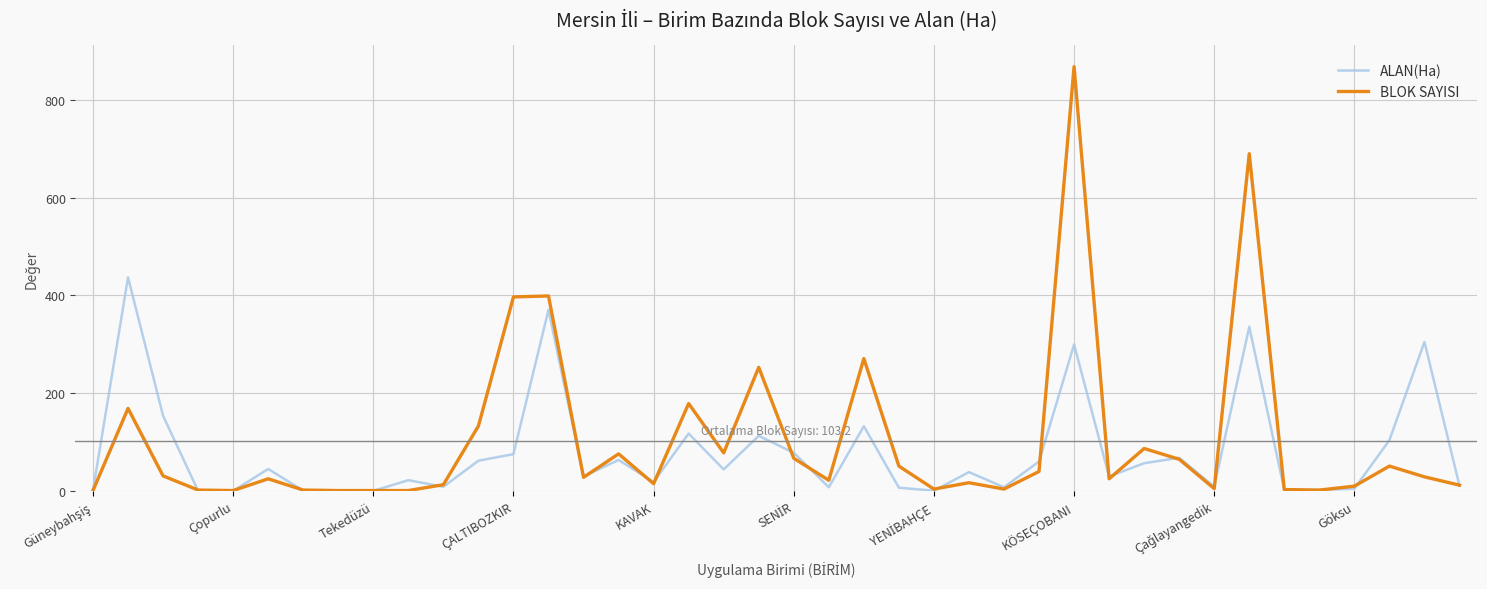

What is the greatest value displayed?

868.0